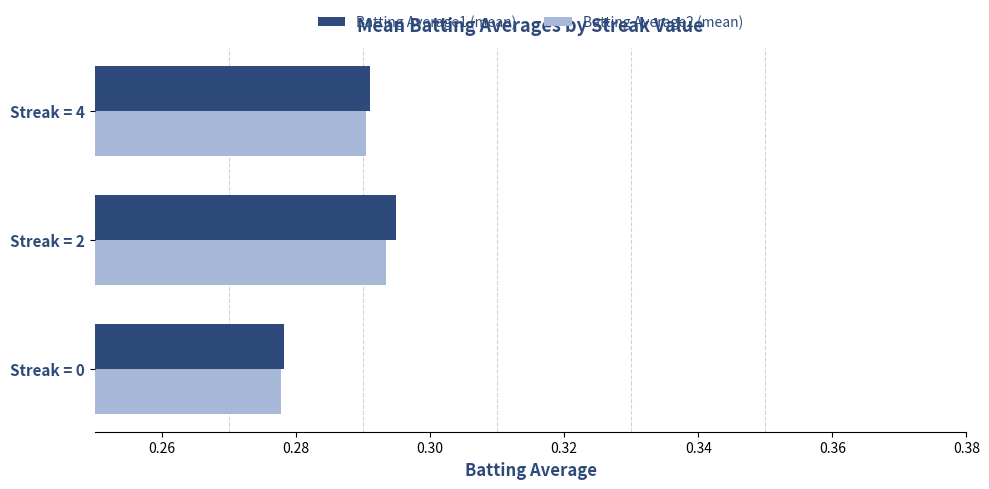

At which category is the sum across all series the highest?

Streak = 2